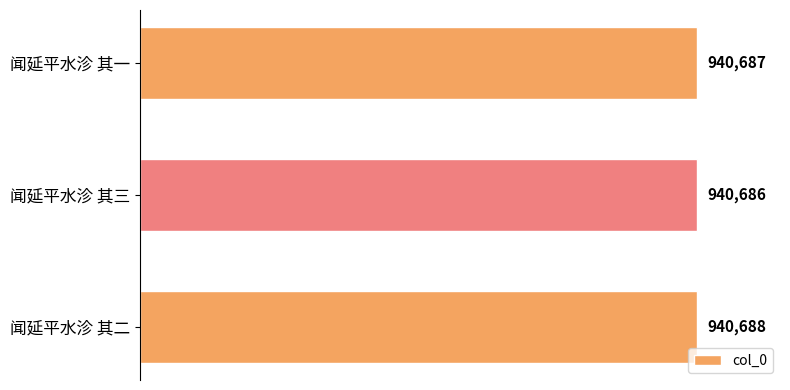

What is the average value?

940687